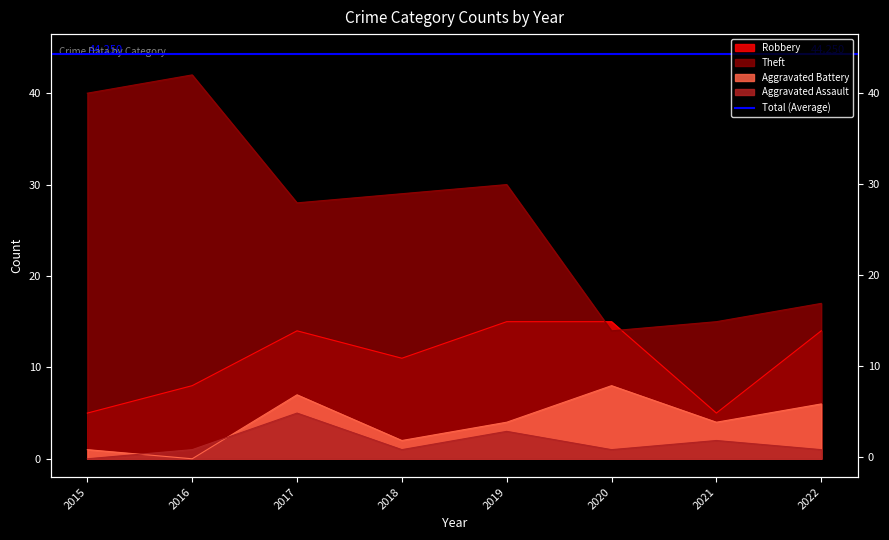

How many Aggravated Battery values are between 2 and 7?

5